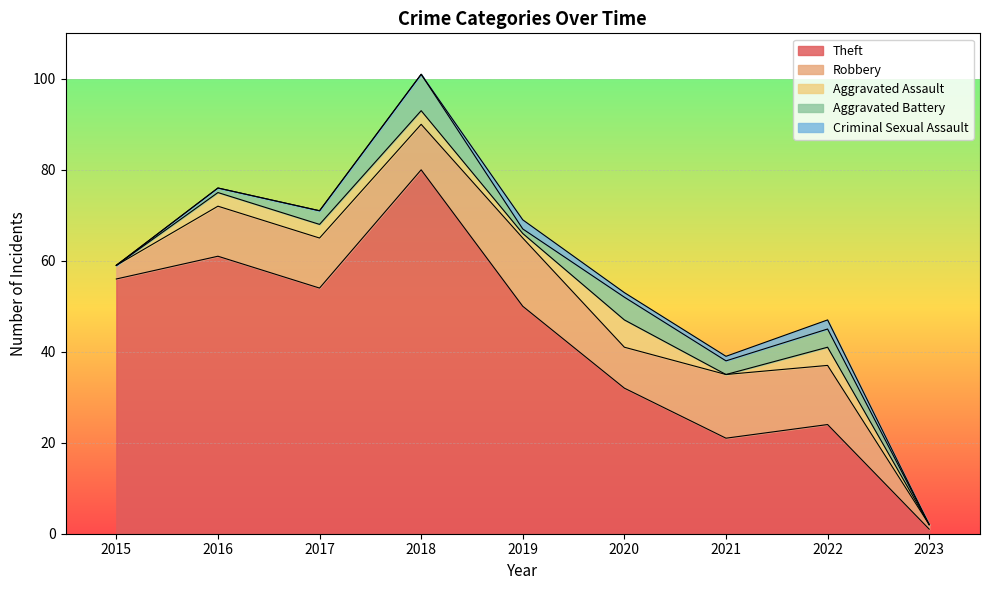

The Aggravated Battery series shows 2 at 2021. True or false?

False